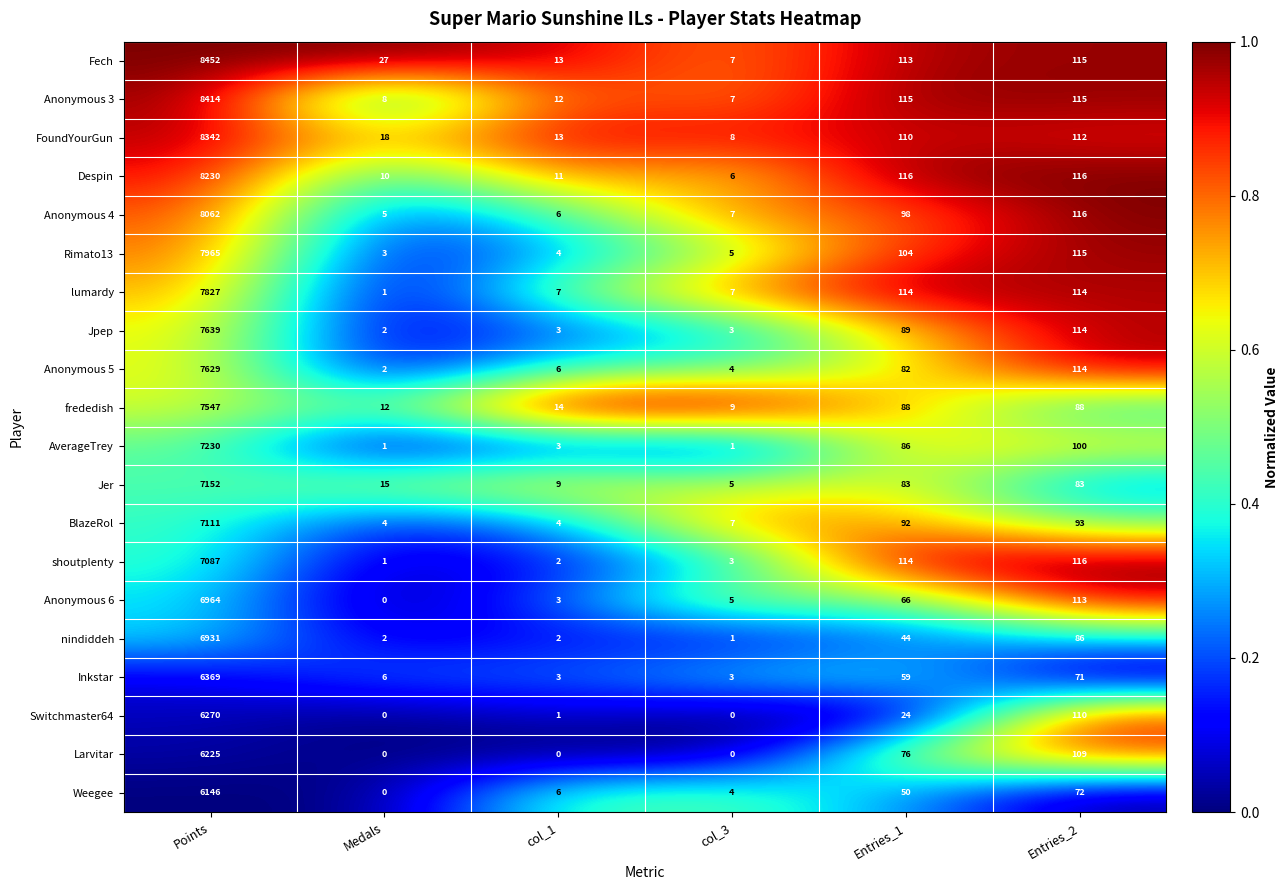

True or false: Fech has a value of 178 at Entries_2.

False